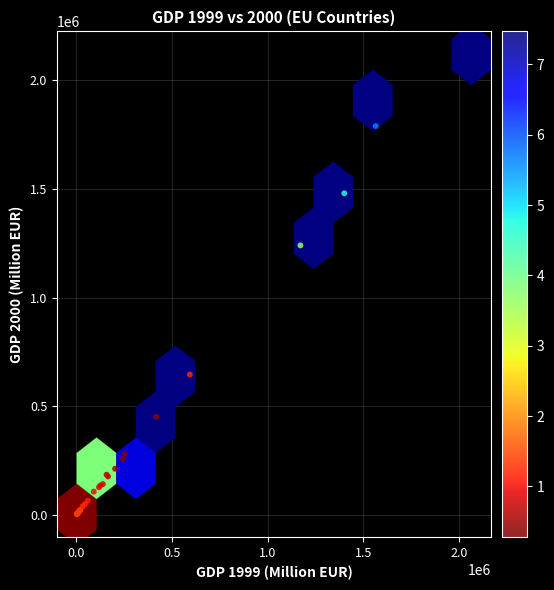

What Y value in the scatter plot is closest to 1060437?

1239266.3